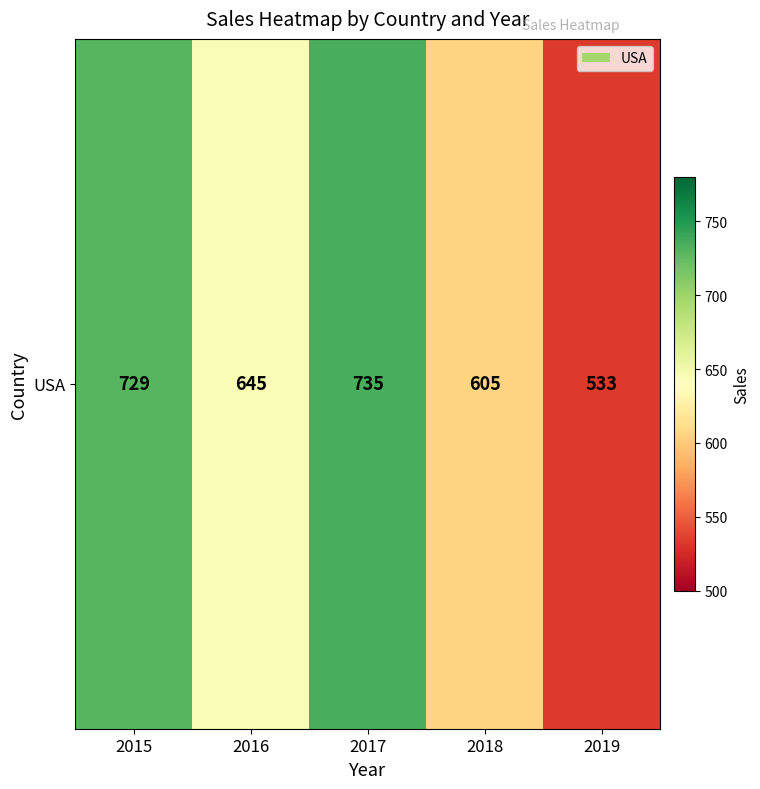

What is the difference between the maximum and minimum values?

202